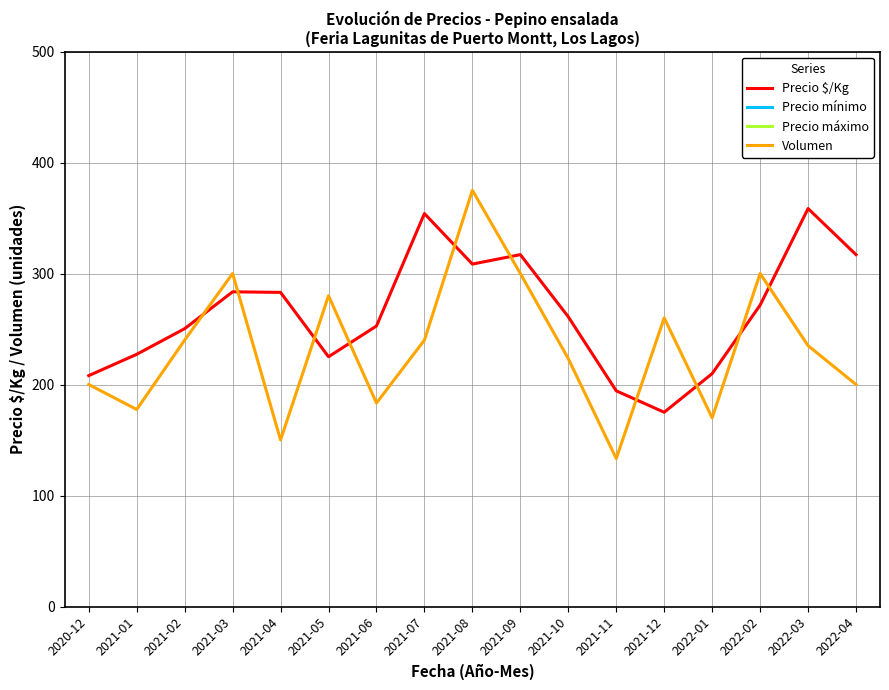

Read the Precio máximo value at 2020-12.

13000.0